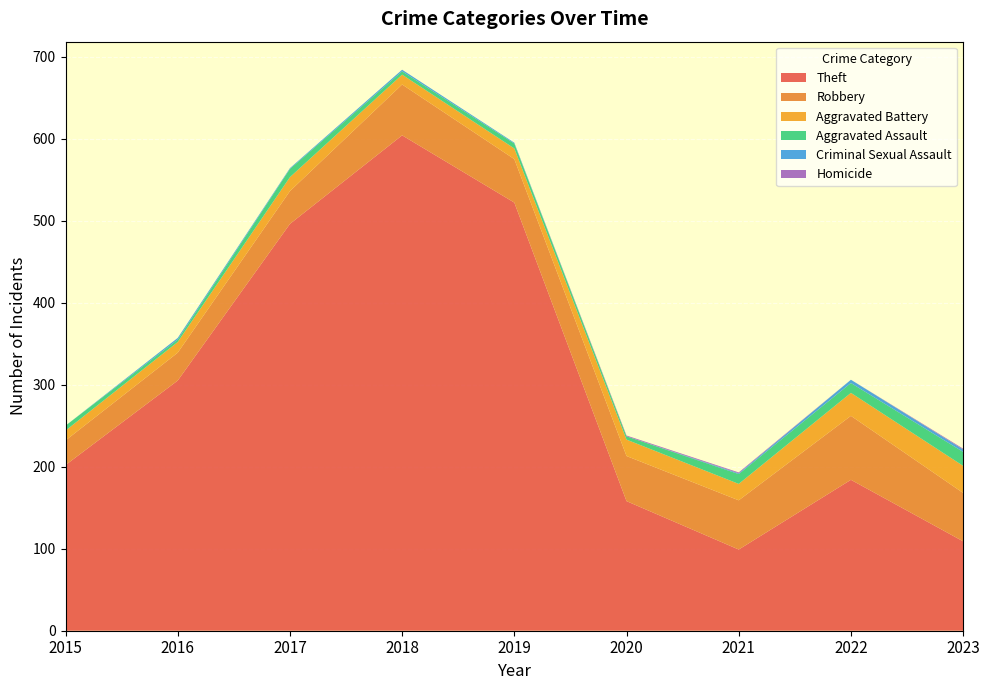

Reading left to right, extract all data points from this chart.

Theft: 202	305	496	604	522	158	99	184	109
Robbery: 30	34	40	62	53	55	60	78	59
Aggravated Battery: 12	13	17	12	13	20	20	28	33
Aggravated Assault: 6	3	10	4	6	4	12	12	17
Criminal Sexual Assault: 0	2	1	2	1	0	1	4	3
Homicide: 0	0	0	0	0	1	1	0	1